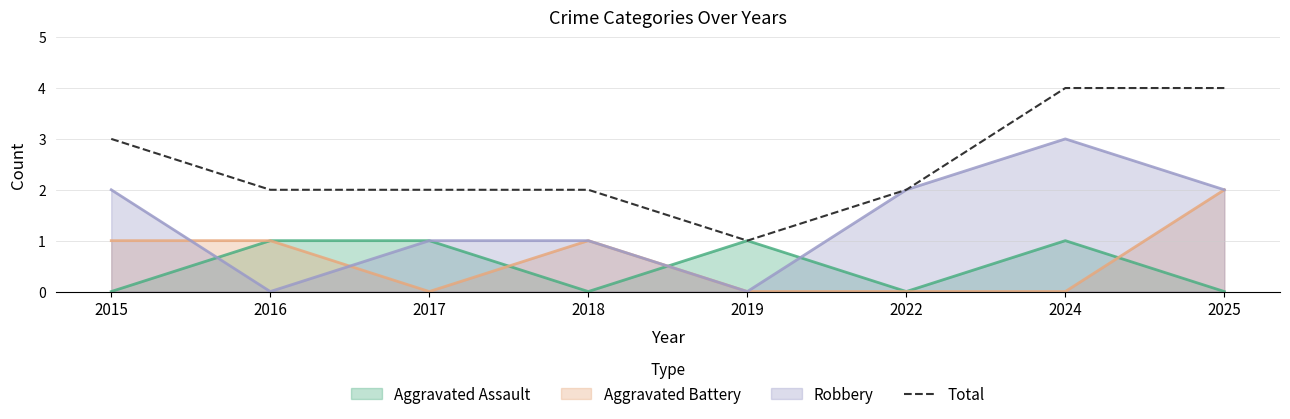

What is the sum of all values?

20